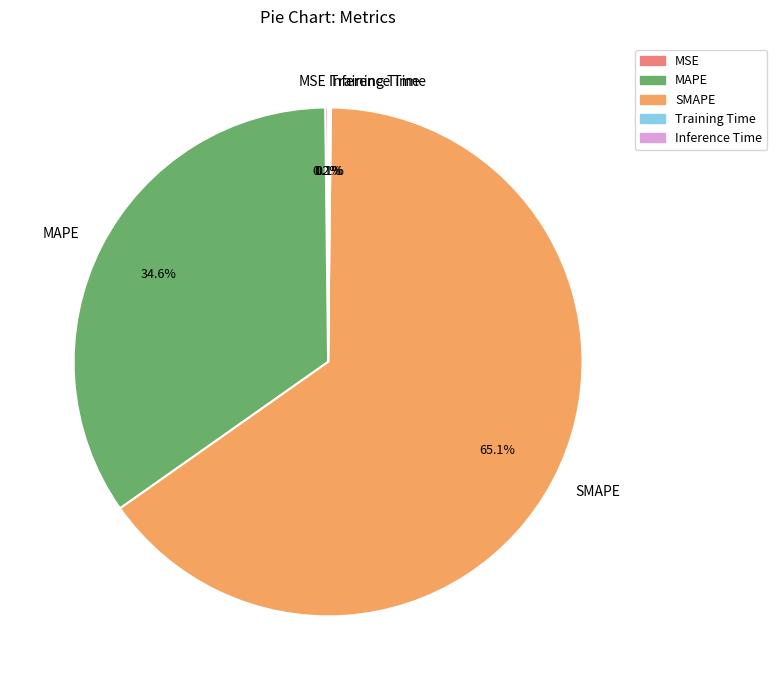

What portion of the pie excludes MAPE?

65.4%